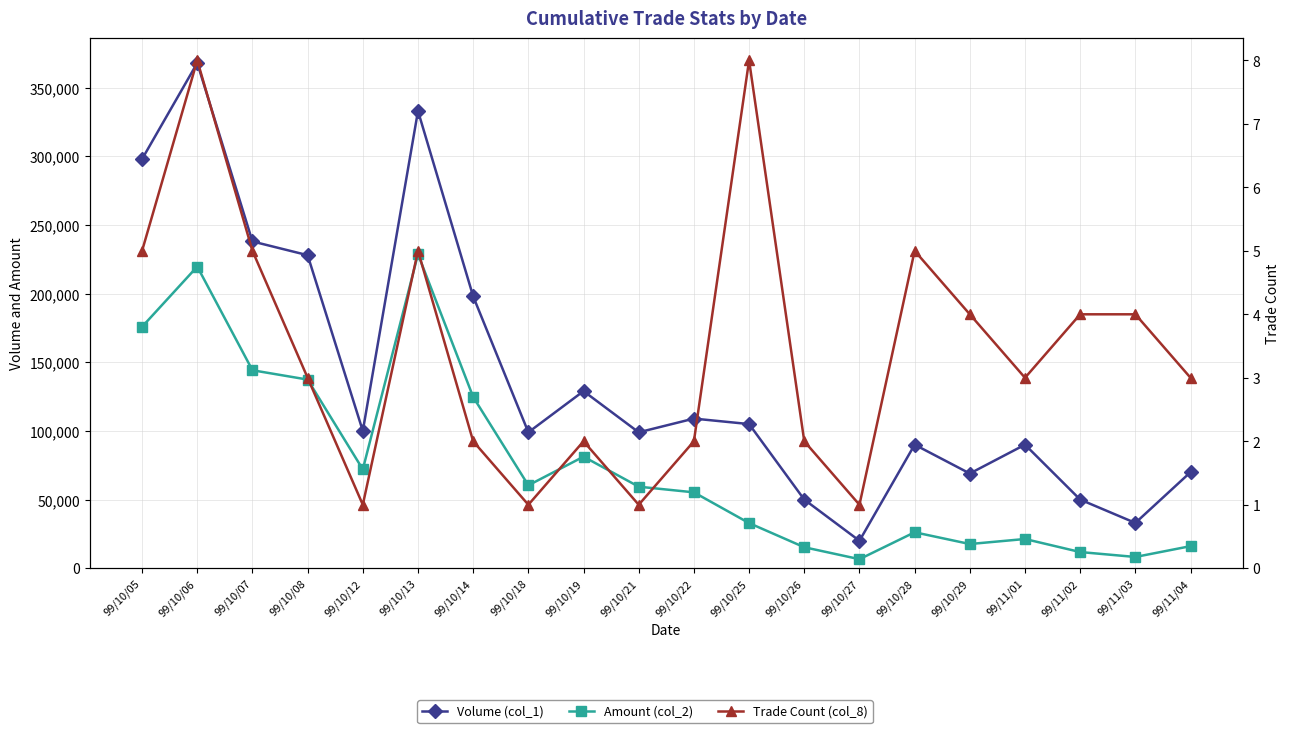

True or false: Trade Count (col_8) and Volume (col_1) cross at least once.

False